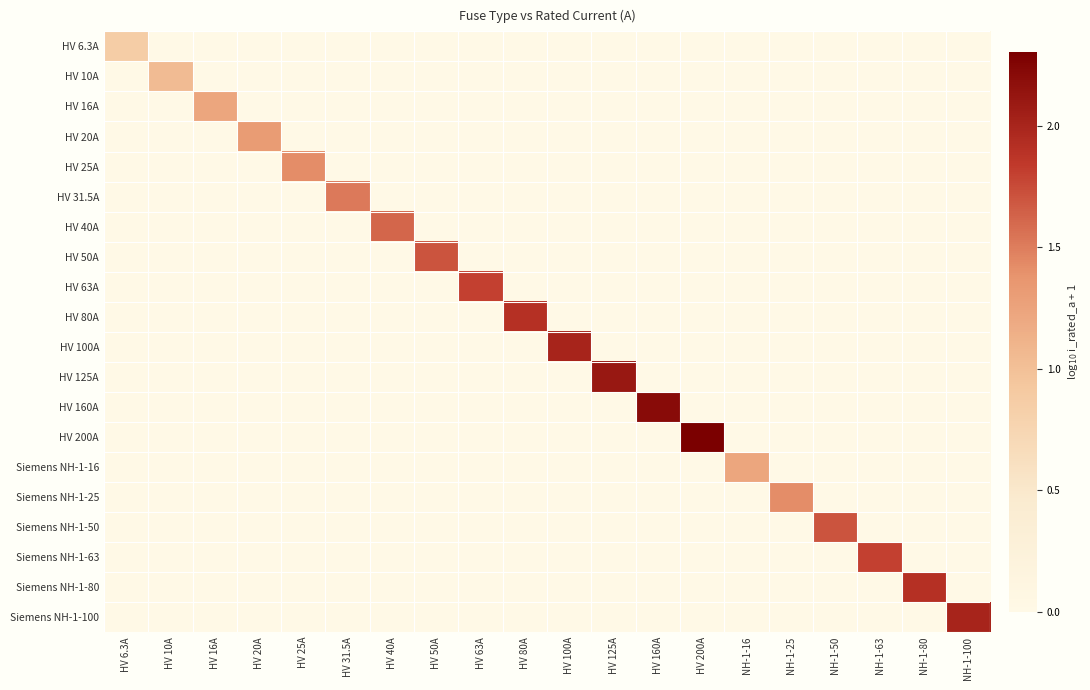

What is the total value across all series at NH-1-25?

1.4